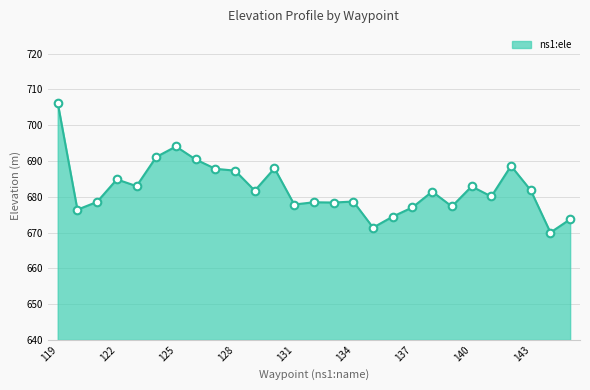

What is the maximum value shown in the chart?

706.3